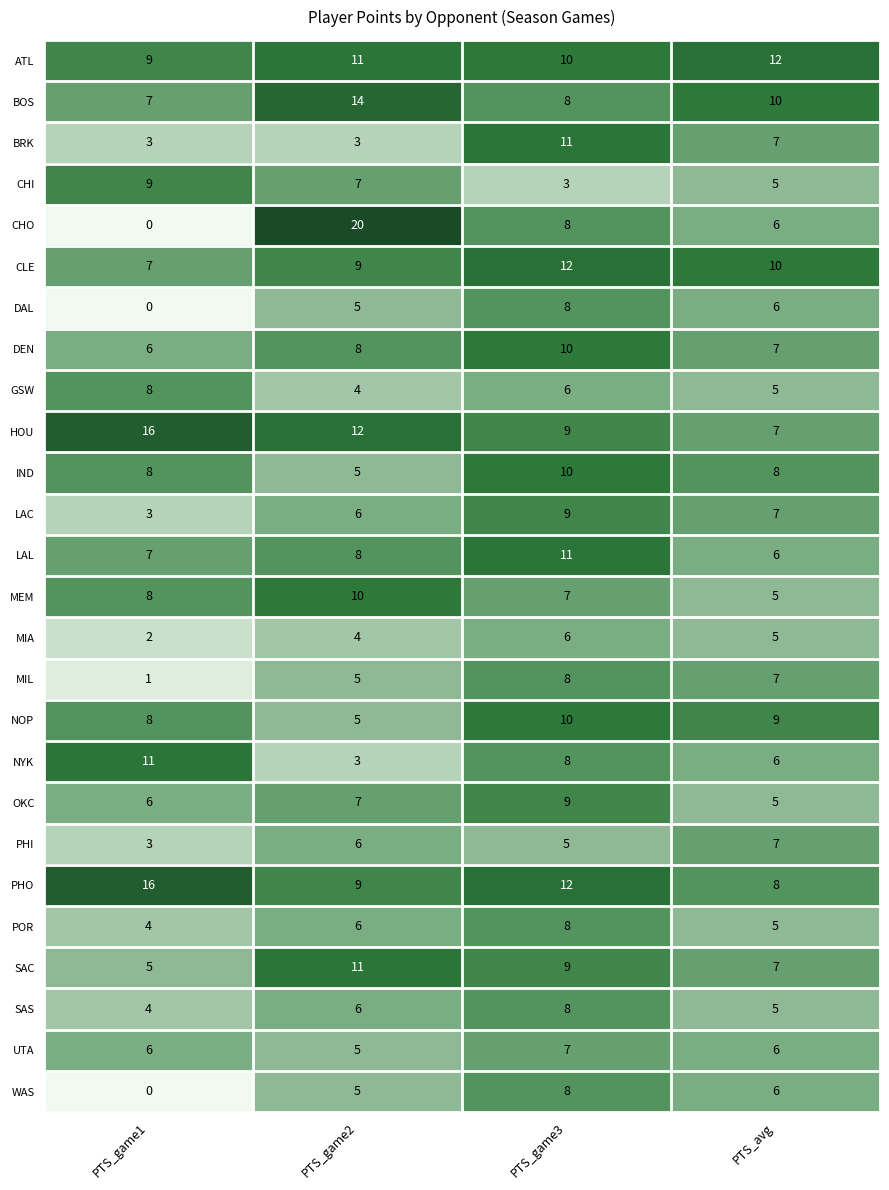

At how many categories does at least one series exceed 0?

4